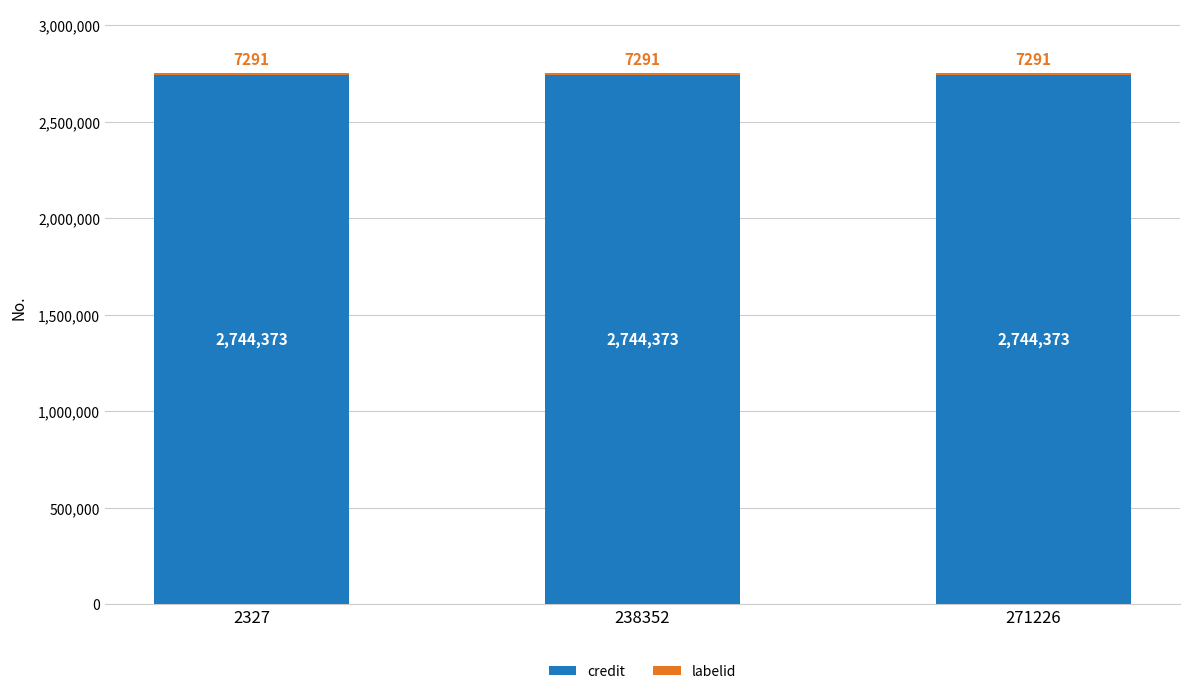

What is the sum of the credit values at 238352 and 271226?

5488746